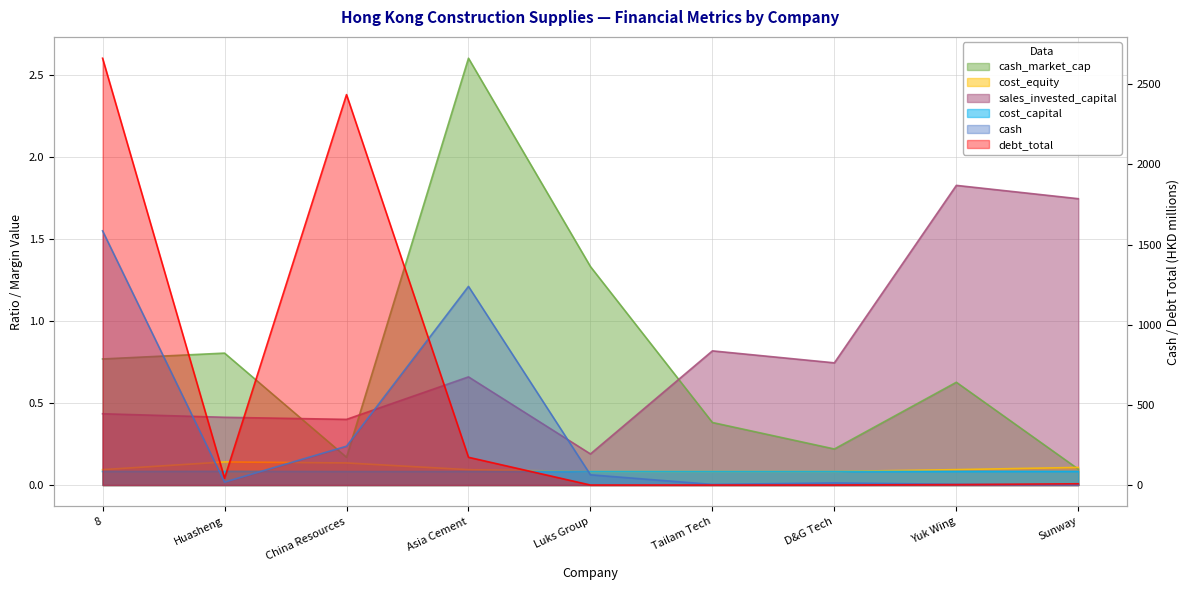

In cost_equity, how many points are higher than both neighbors (excluding endpoints)?

1